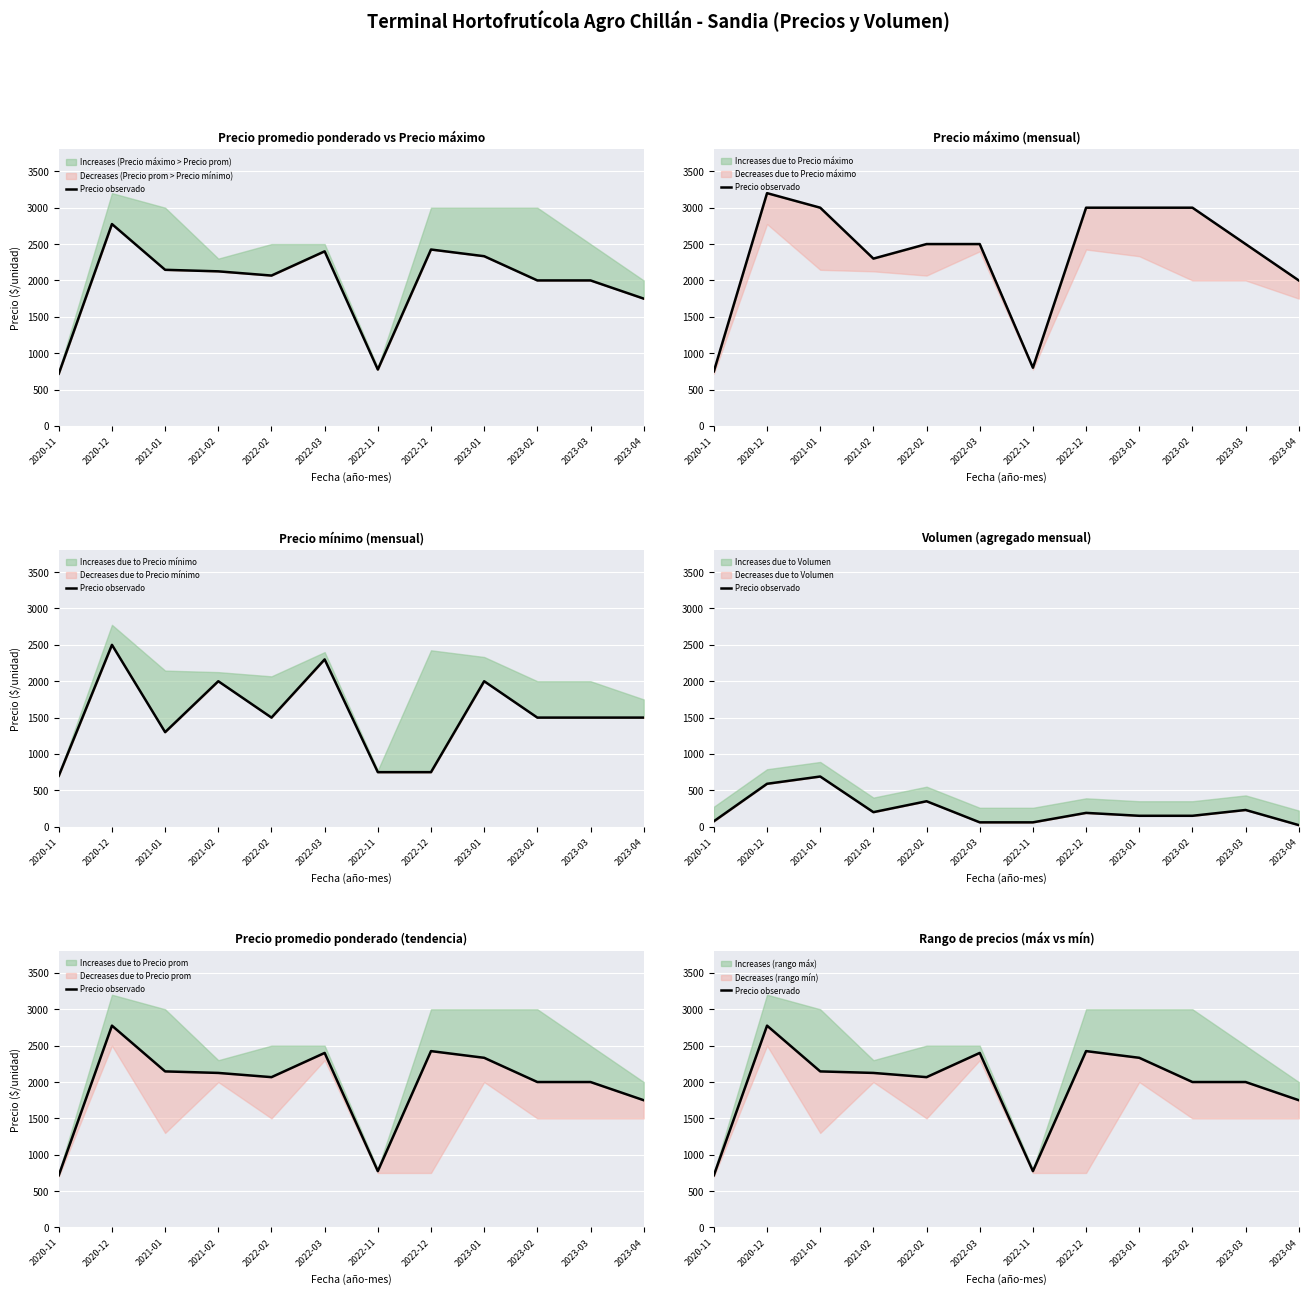

Where is the data nearest to the value 1746?

2023-04